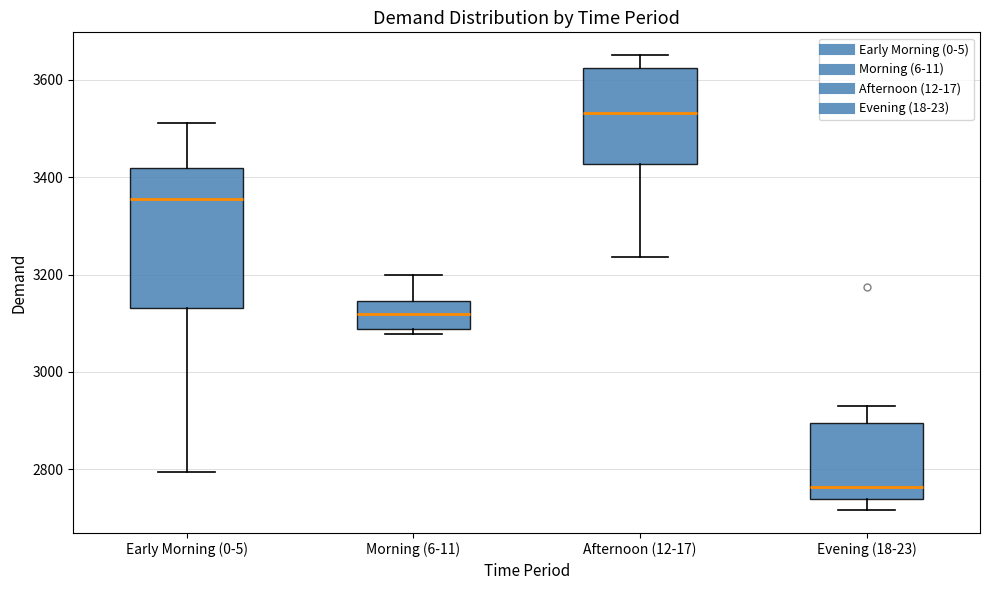

Reading left to right, read every box against the y-axis: the position of its median line, the range the box covers, and the ends of its whiskers. The values are not printed on the chart, so give them approximately, as read against the axis.

Early Morning (0-5): median 3360, box 3140 to 3420, whiskers 2800 to 3520
Morning (6-11): median 3120, box 3080 to 3140, whiskers 3080 (just below the box's lower edge) to 3200
Afternoon (12-17): median 3540, box 3420 to 3620, whiskers 3240 to 3660
Evening (18-23): median 2760, box 2740 to 2900, whiskers 2720 to 2940